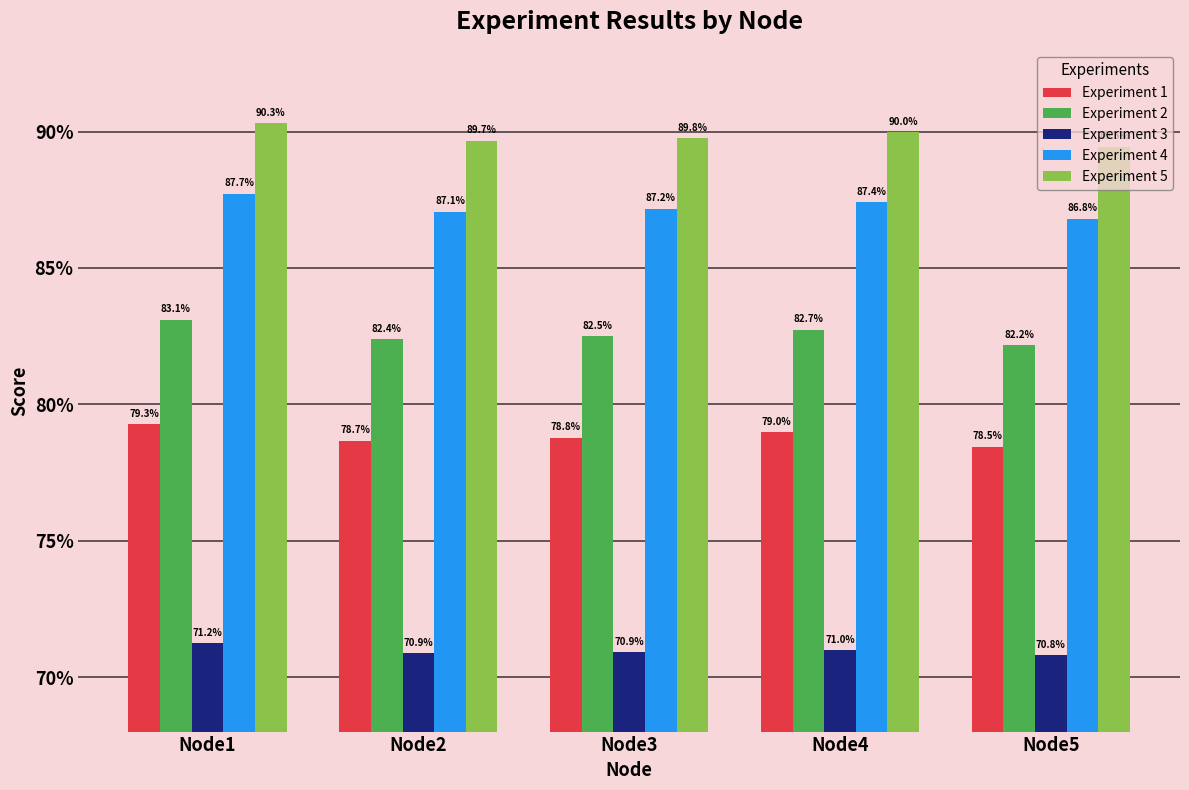

Reading left to right, what are all the values shown in this chart?

Experiment 1: Node1=0.8	Node2=0.8	Node3=0.8	Node4=0.8	Node5=0.8
Experiment 2: Node1=0.8	Node2=0.8	Node3=0.8	Node4=0.8	Node5=0.8
Experiment 3: Node1=0.7	Node2=0.7	Node3=0.7	Node4=0.7	Node5=0.7
Experiment 4: Node1=0.9	Node2=0.9	Node3=0.9	Node4=0.9	Node5=0.9
Experiment 5: Node1=0.9	Node2=0.9	Node3=0.9	Node4=0.9	Node5=0.9